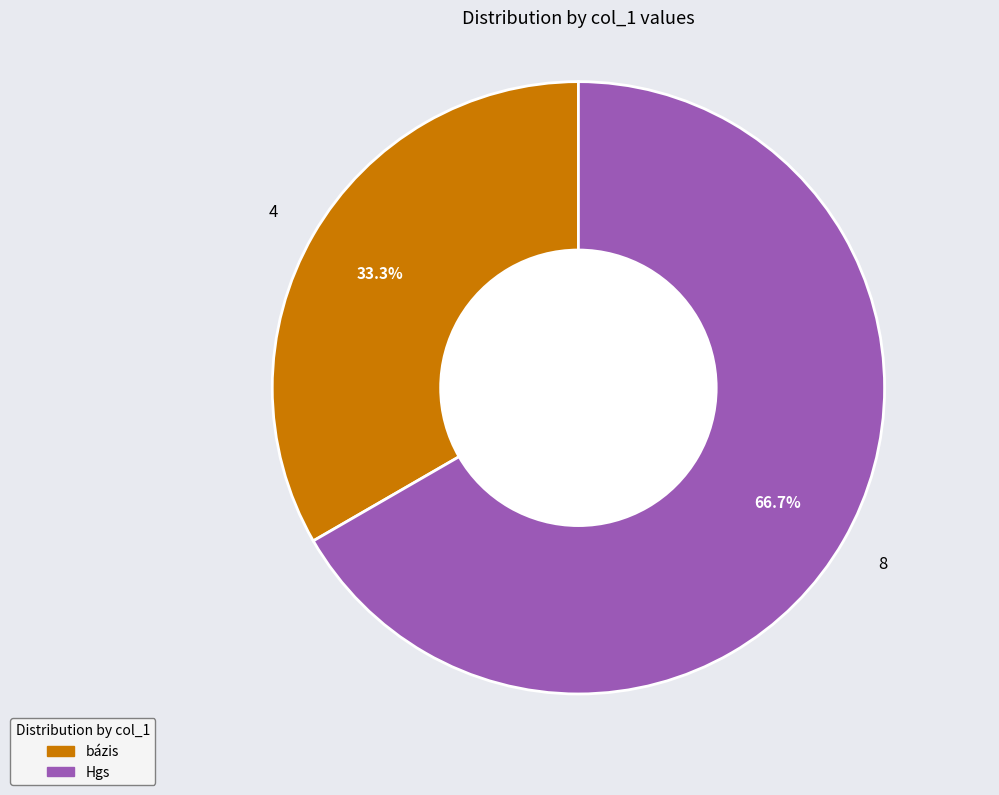

To the nearest percent, what is the combined percentage of bázis and Hgs?

100%